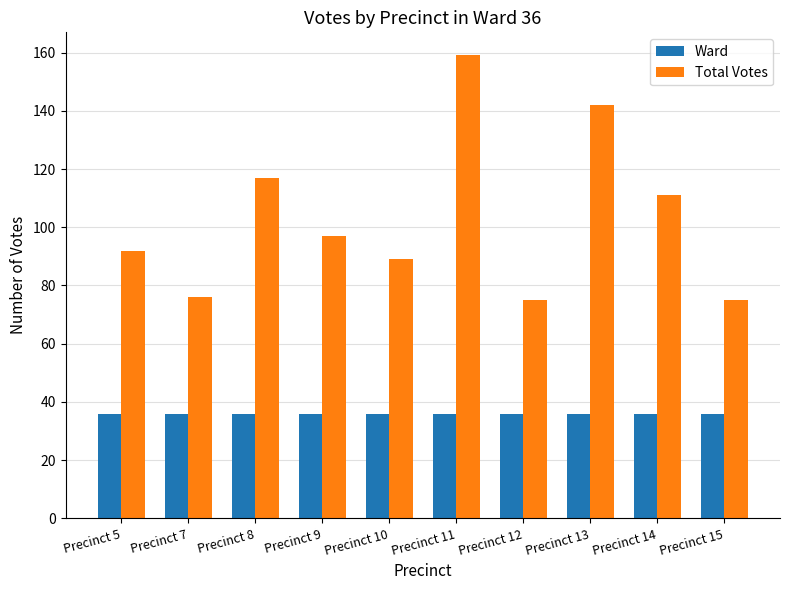

What is the minimum value for Total Votes?

75